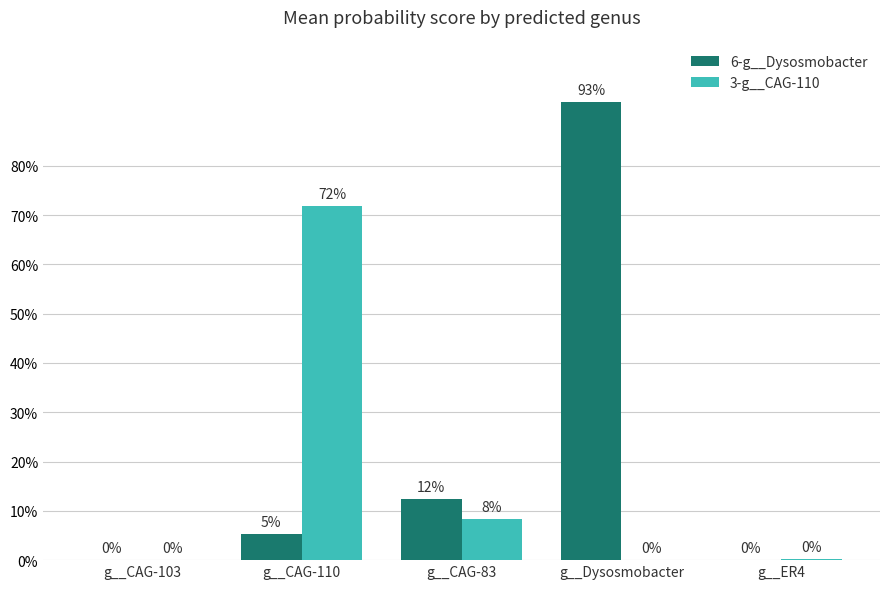

Which series has the largest range (max minus min)?

6-g__Dysosmobacter